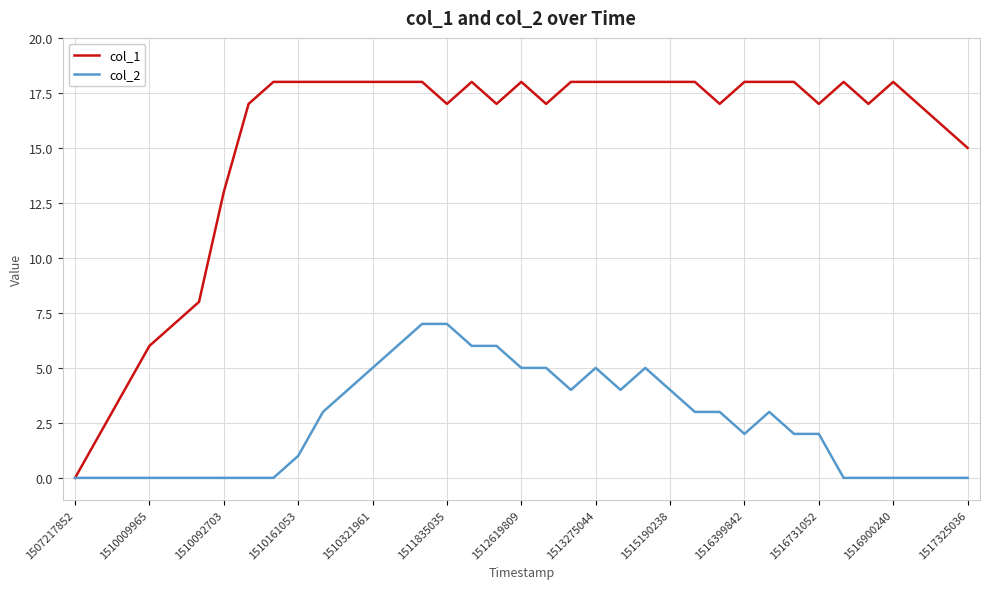

Which series has the widest spread of values?

col_1